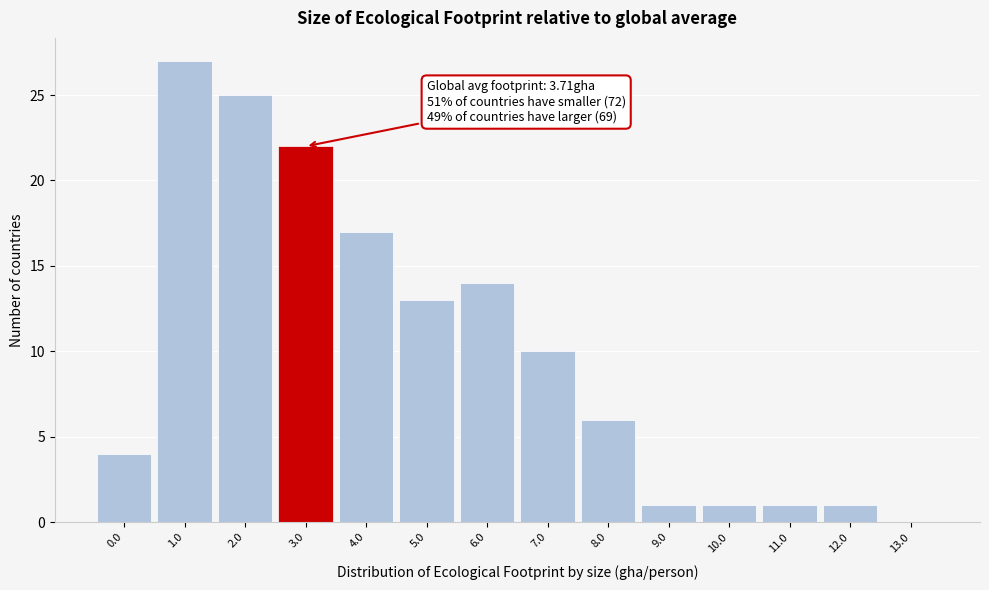

Reading left to right, list all the values displayed in this chart.

0.0=4	1.0=27	2.0=25	3.0=22	4.0=17	5.0=13	6.0=14	7.0=10	8.0=6	9.0=1	10.0=1	11.0=1	12.0=1	13.0=0